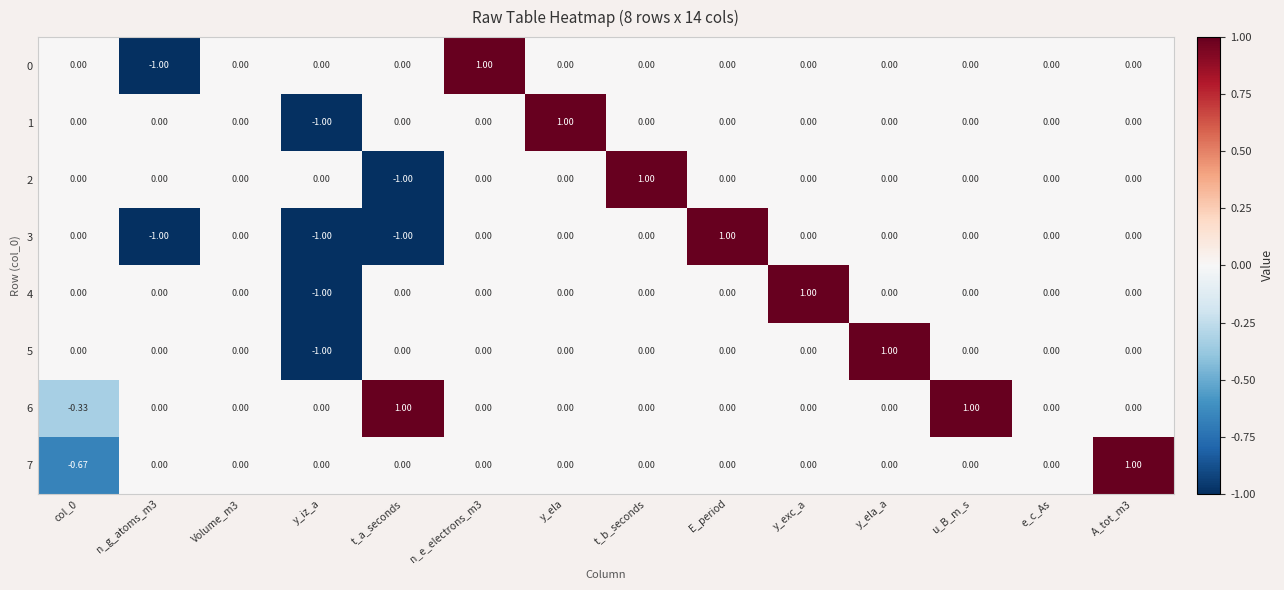

Which category has the highest value in the 2 series?

t_b_seconds